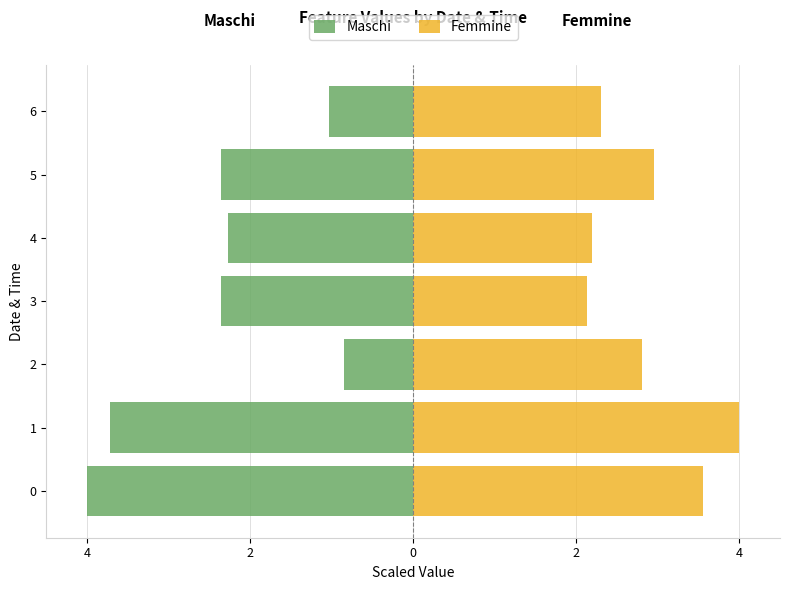

Count the number of data series in this chart.

2